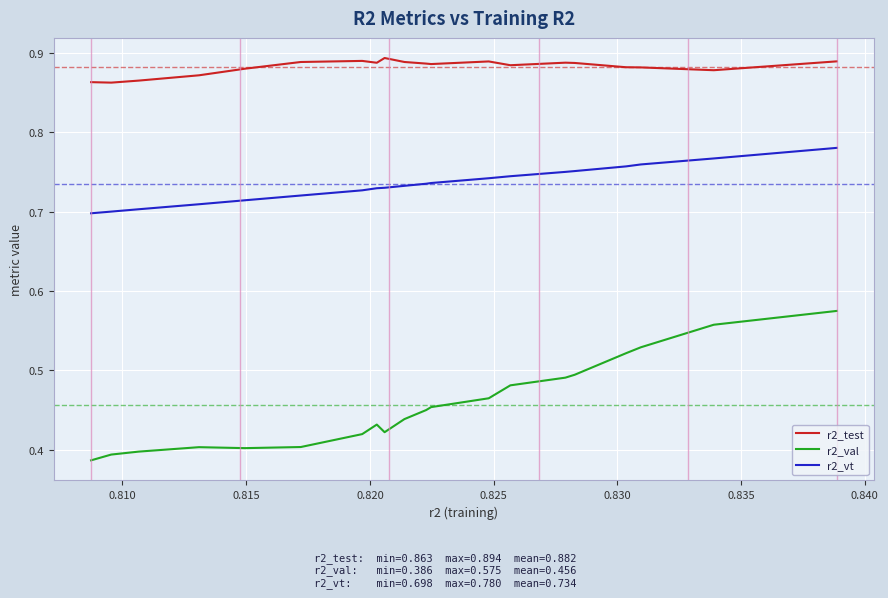

Which series has the largest total across all categories?

r2_test